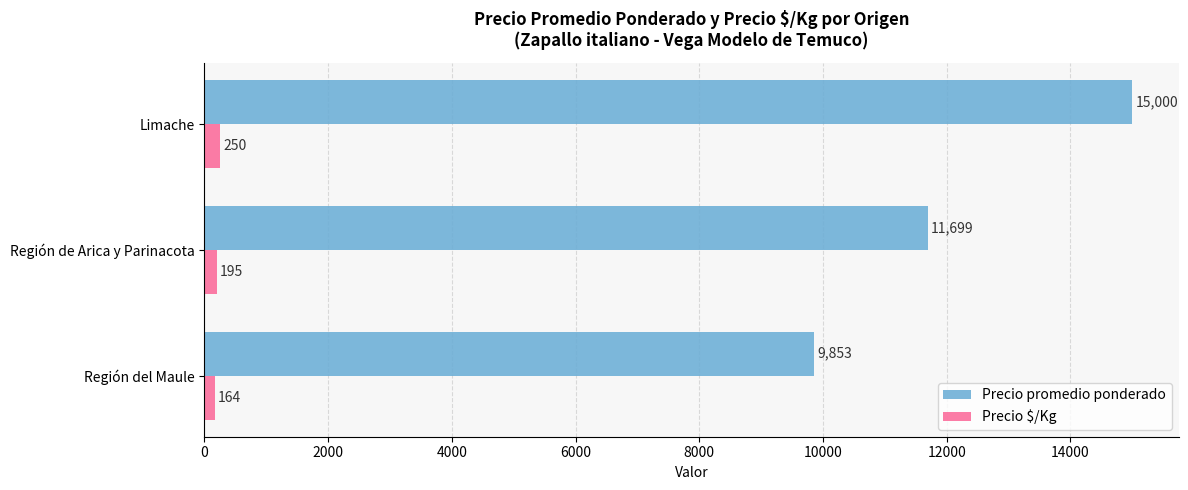

At how many categories does at least one series exceed 12874?

1